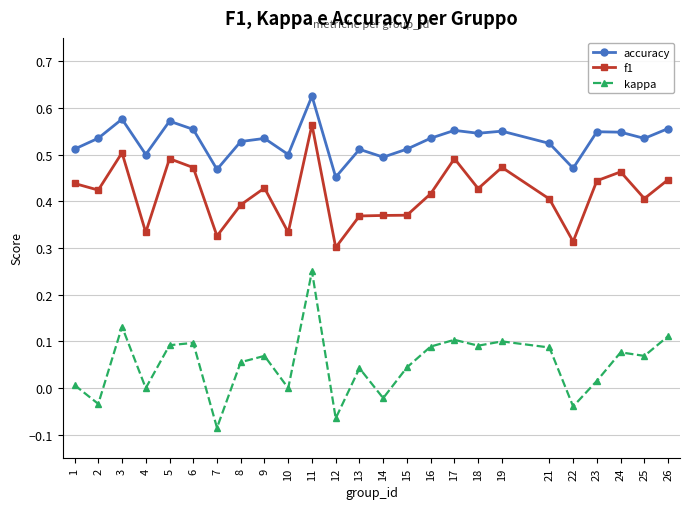

How many categories are shown in the chart?

25